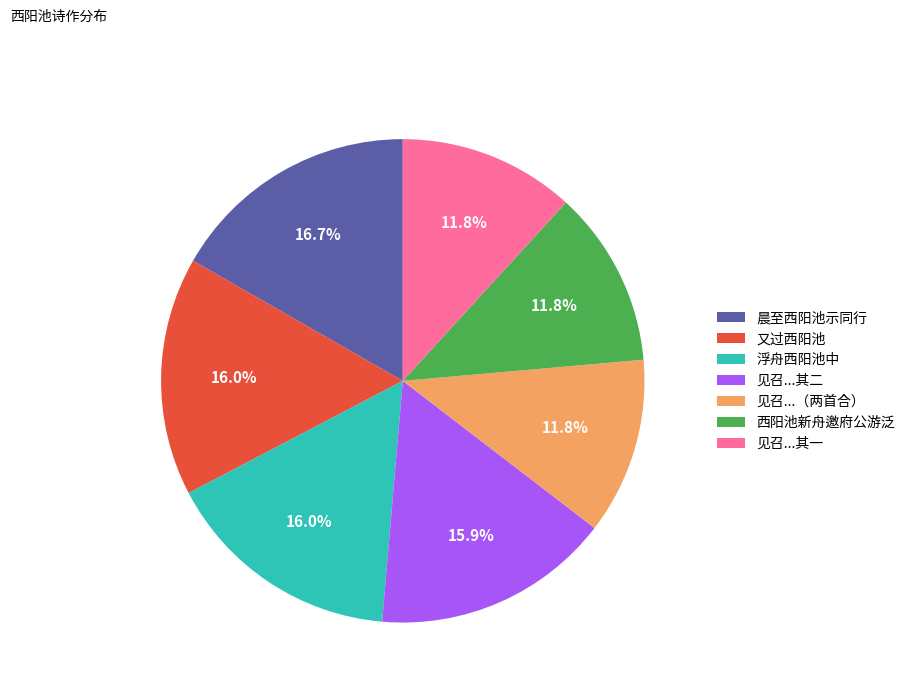

What portion of the pie excludes 浮舟西阳池中?

84.0%